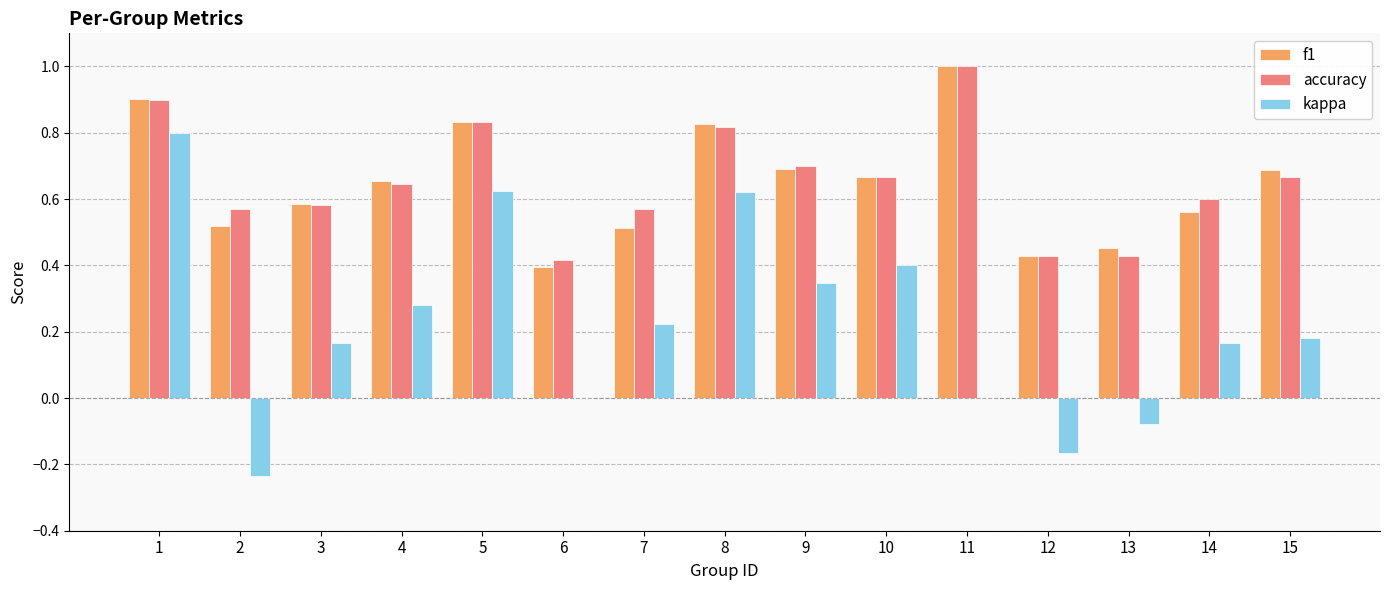

What is the sum of the accuracy values at 11 and 3?

1.6